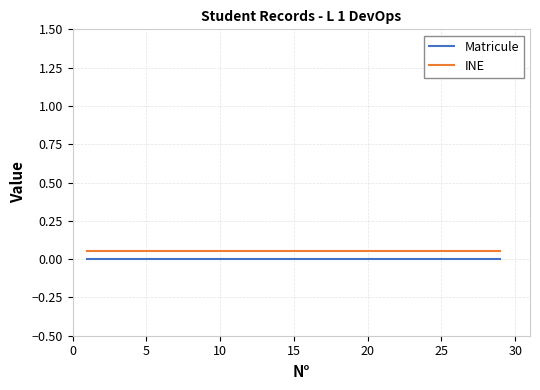

True or false: INE and Matricule intersect in this chart.

False